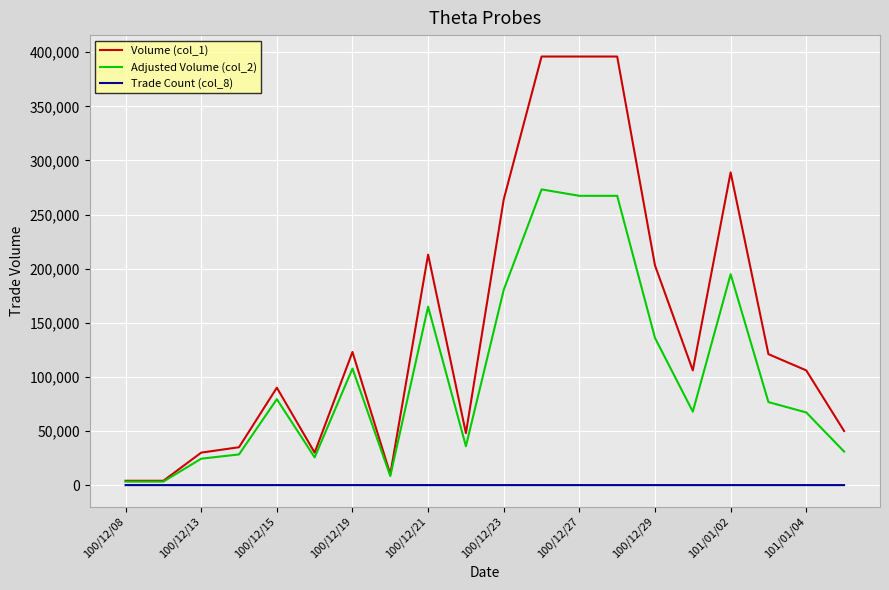

Rank the series by their maximum value, from lowest to highest.

Trade Count (col_8), Adjusted Volume (col_2), Volume (col_1)